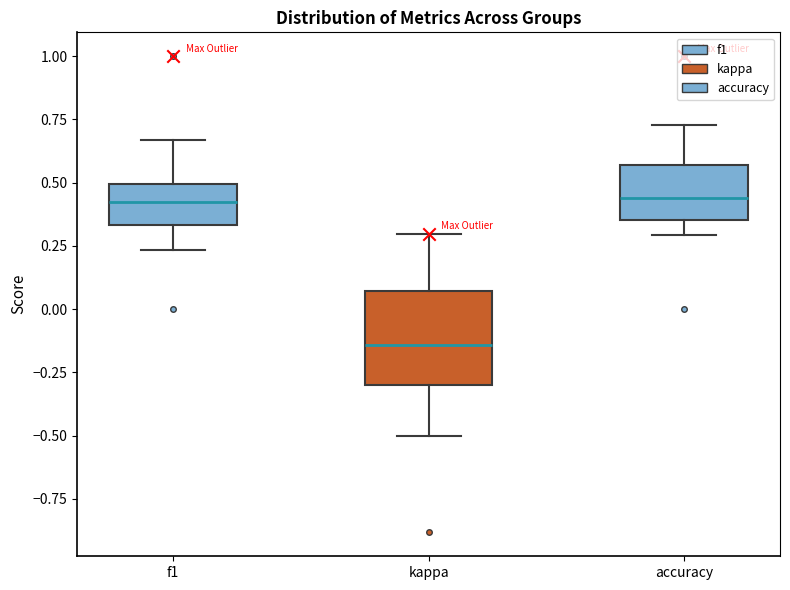

Where does the lower whisker of the box for kappa end on the y-axis? The values are not printed on the chart, so give them approximately, as read against the axis.

-0.50